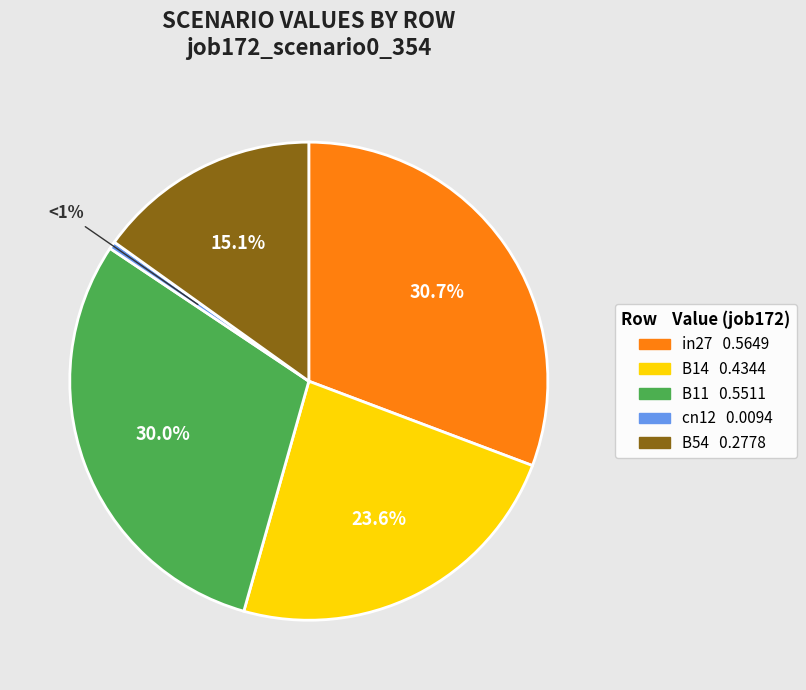

What percentage is the B11 slice, to the nearest percent?

30%